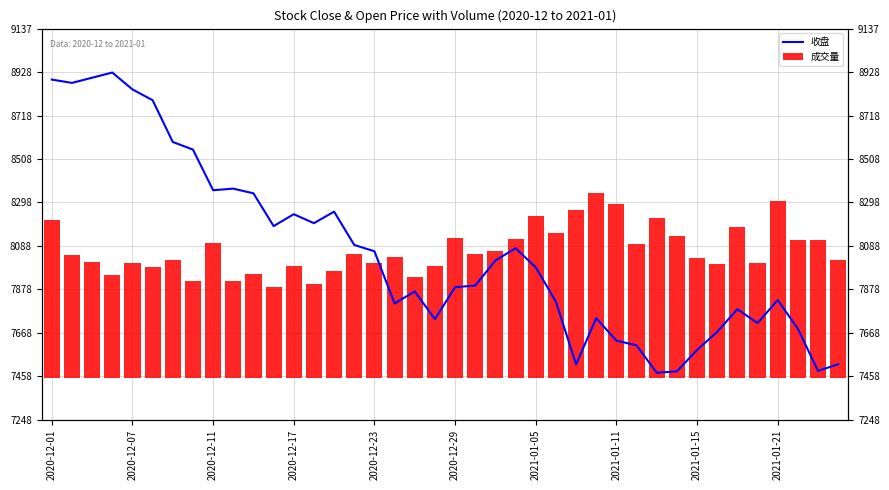

Which series has the largest total across all categories?

收盘